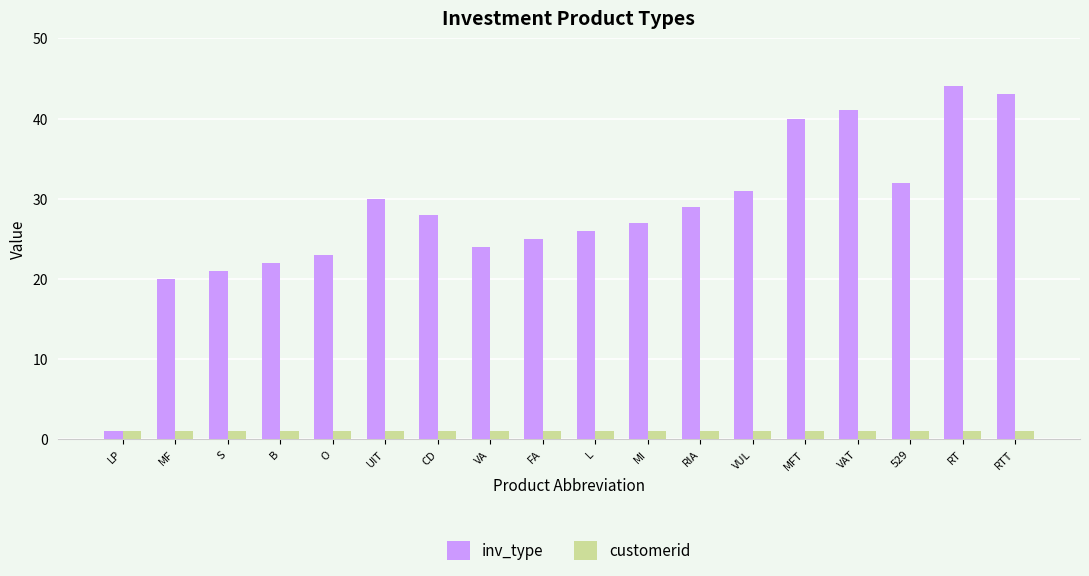

Is the value of customerid at LP greater than the value of inv_type at CD?

No